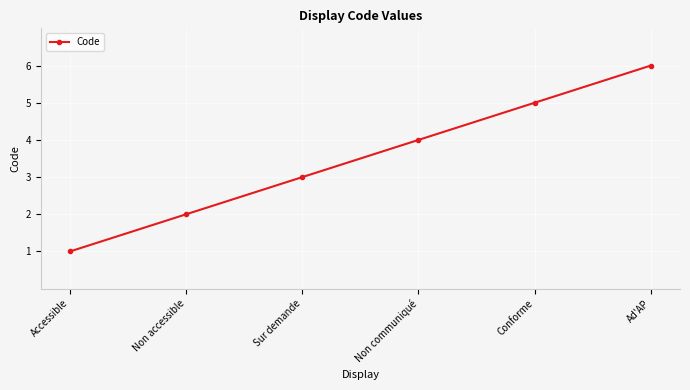

Reading left to right, extract all data points from this chart.

1	2	3	4	5	6